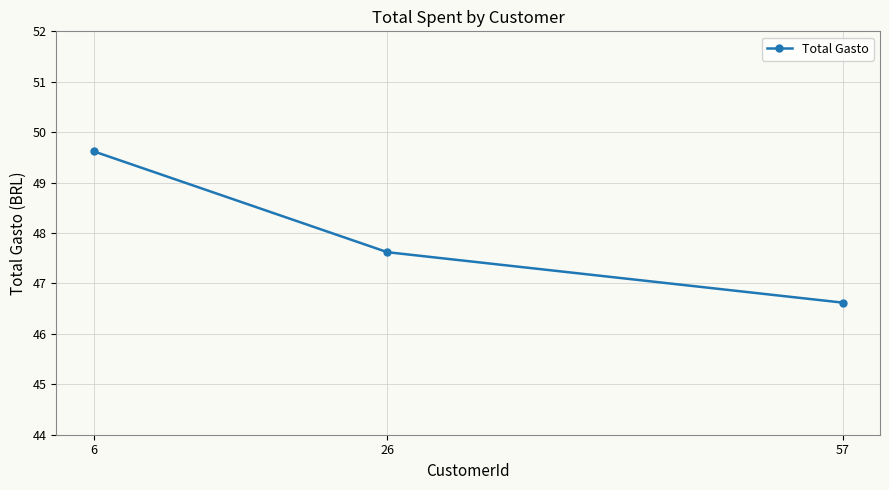

What is the sum of the values at 57 and 26?

94.2